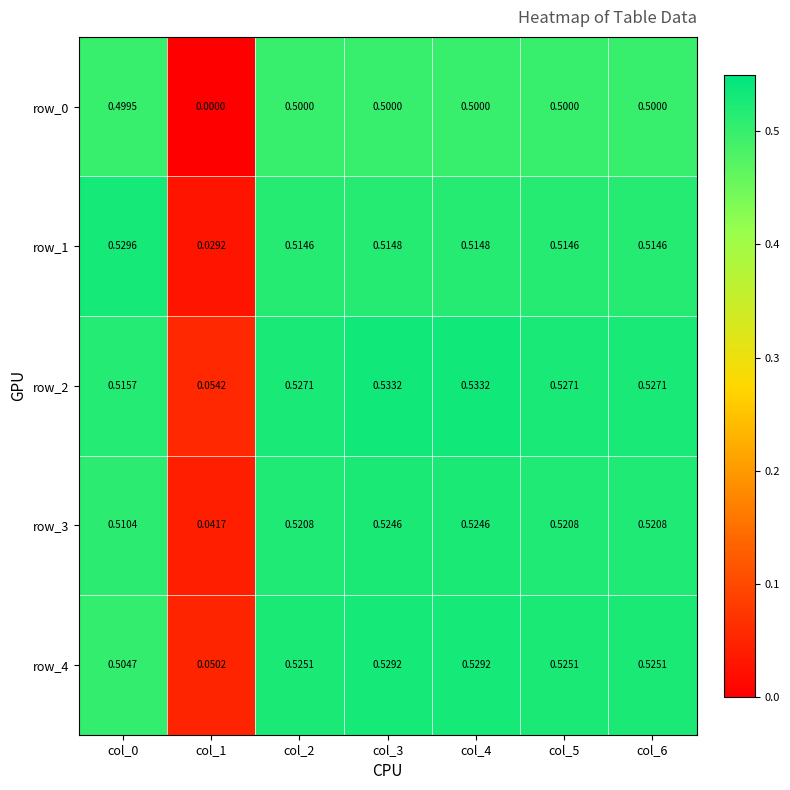

Which series has the largest range (max minus min)?

row_1